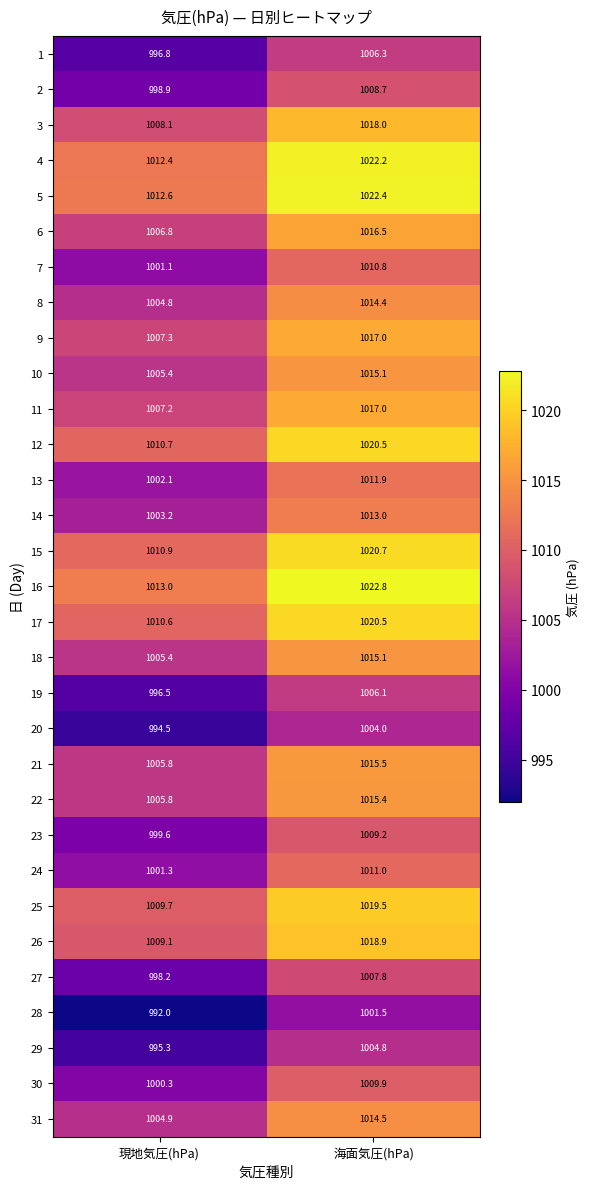

The 11 series shows 1007.2 at 現地気圧(hPa). True or false?

True